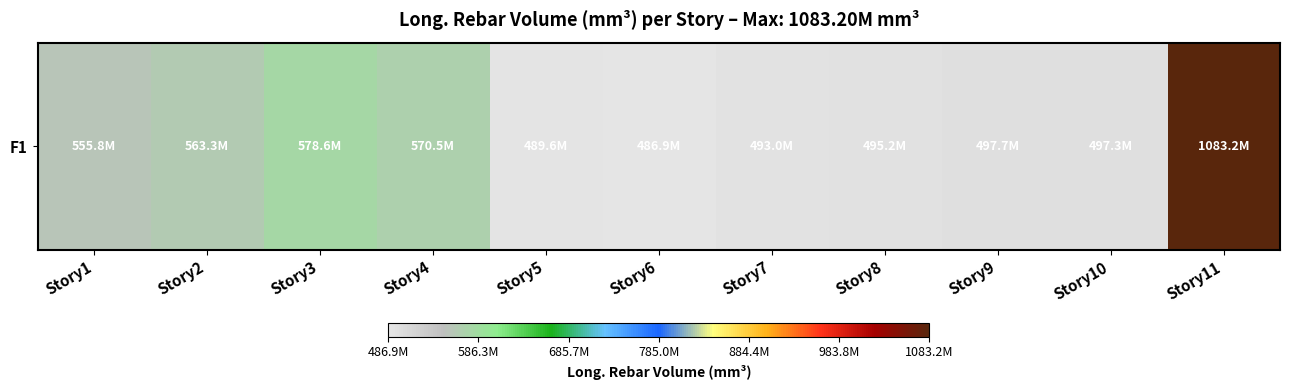

Is it true that the value at Story3 is 578610285.7?

True